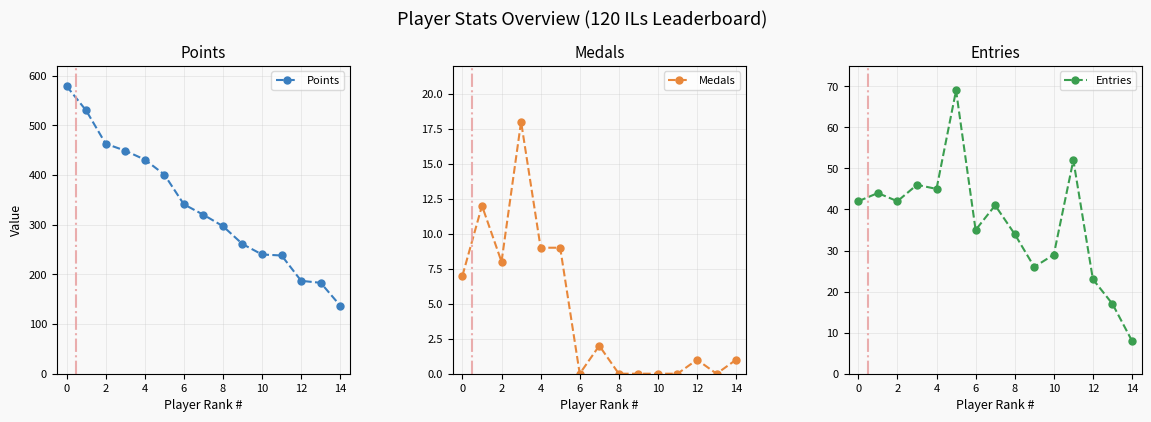

Read the Medals value at 2, to the nearest 5.

10